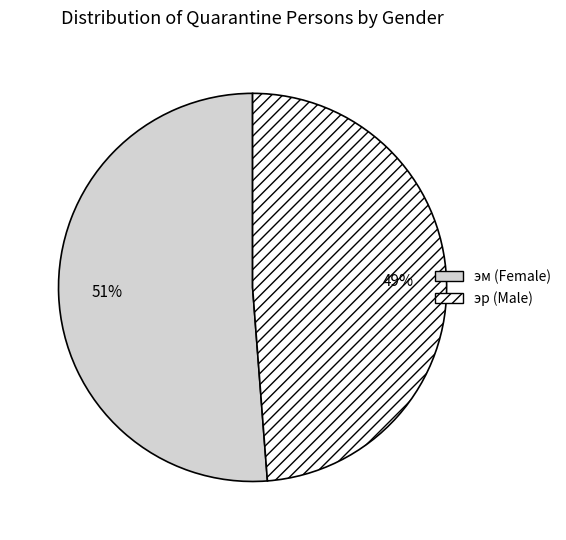

Is it true that эм is 58% of the pie?

False